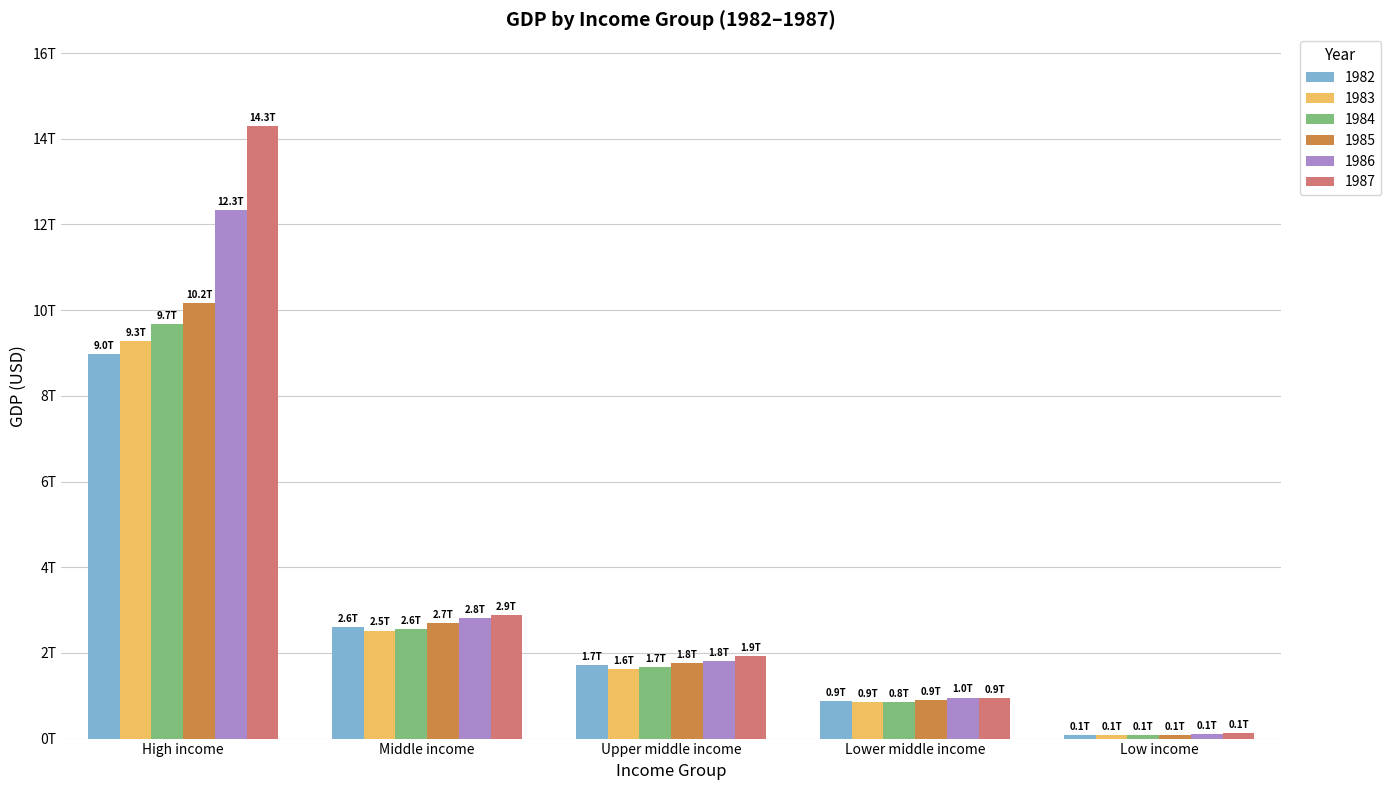

What are all the series names shown in the legend?

1982, 1983, 1984, 1985, 1986, 1987